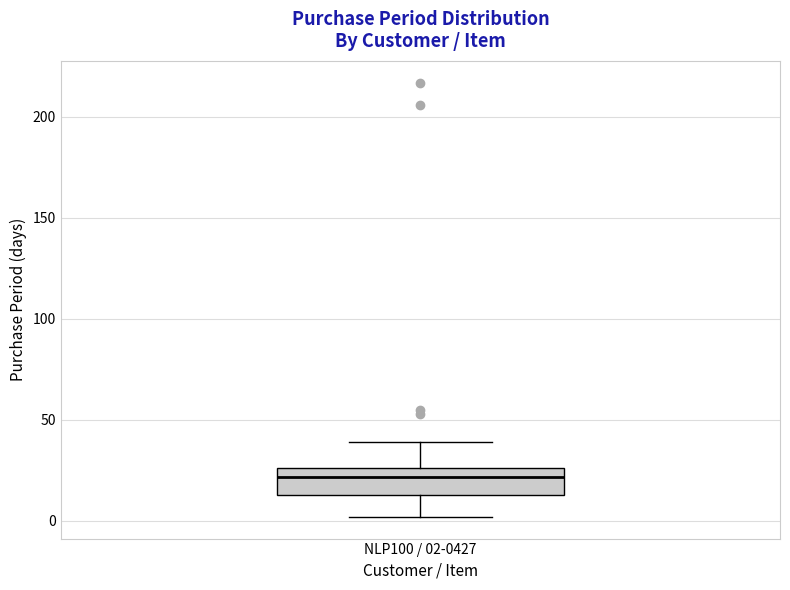

Read this box plot against the y-axis: the position of the median line, the range covered by the box, and the ends of both whiskers. The values are not printed on the chart, so give them approximately, as read against the axis.

median 20, box 15 to 25, whiskers 0 to 40